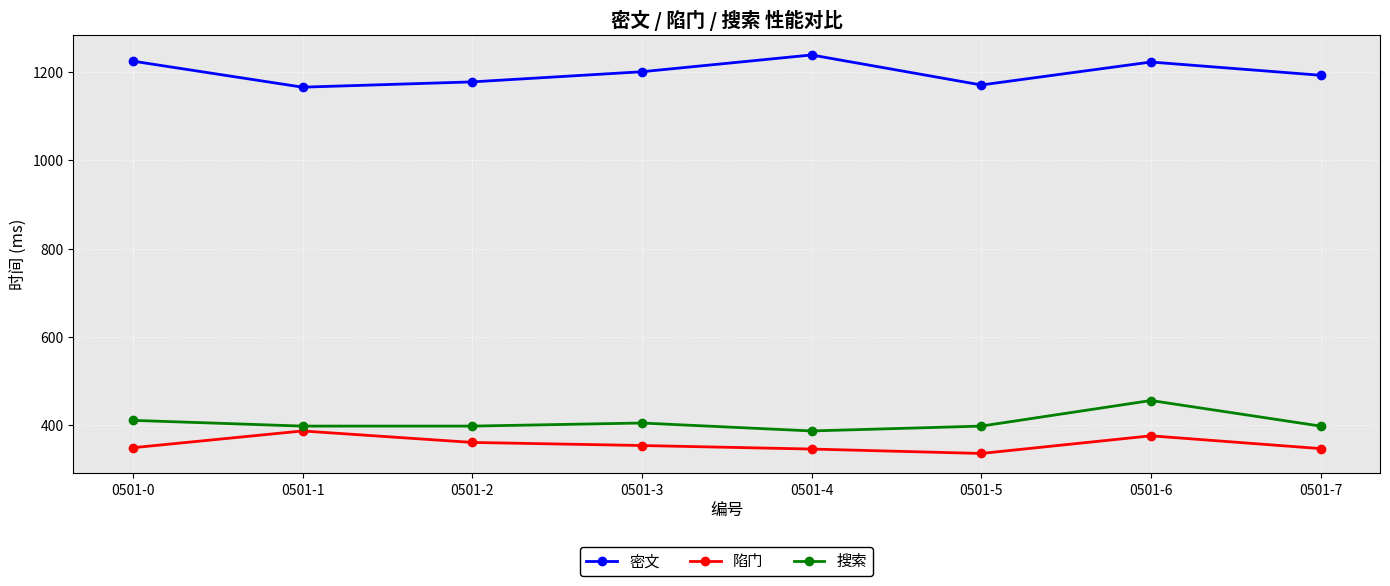

True or false: 密文 has a value of 1178 at 0501-2.

True